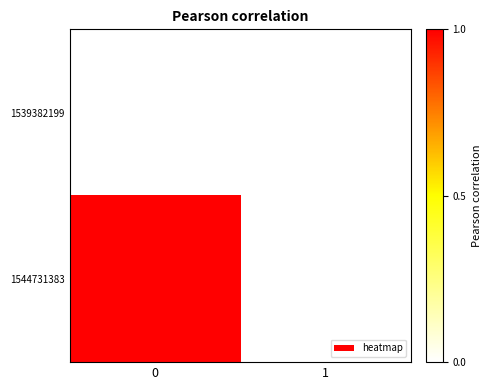

List the series in order of their peak value, lowest first.

1539382199, 1544731383